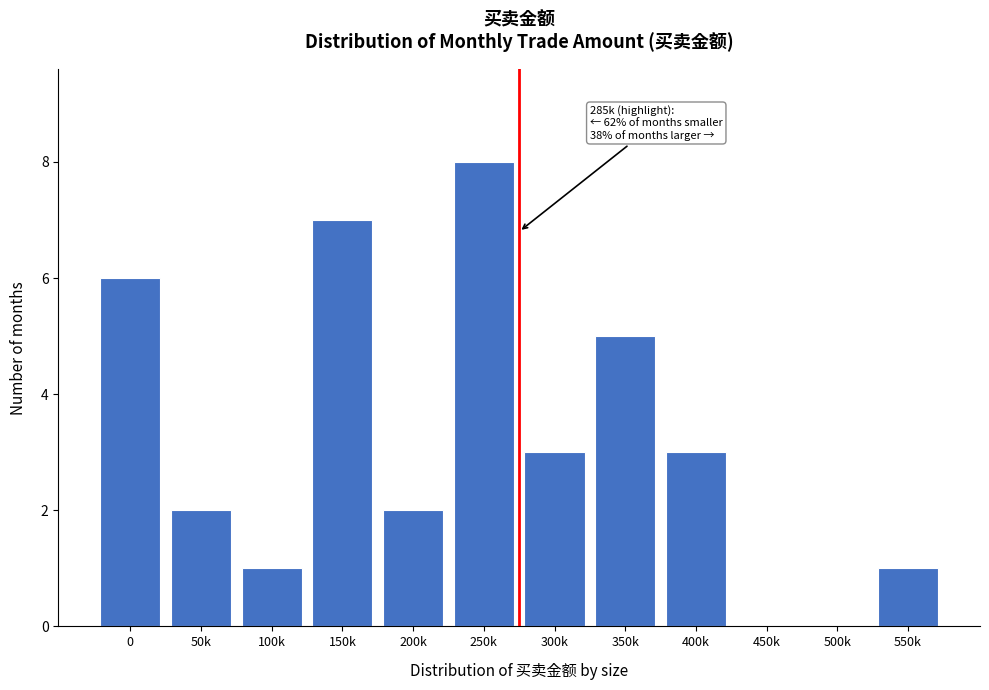

Reading left to right, what are all the values shown in this chart?

0=6	50k=2	100k=1	150k=7	200k=2	250k=8	300k=3	350k=5	400k=3	450k=0	500k=0	550k=1